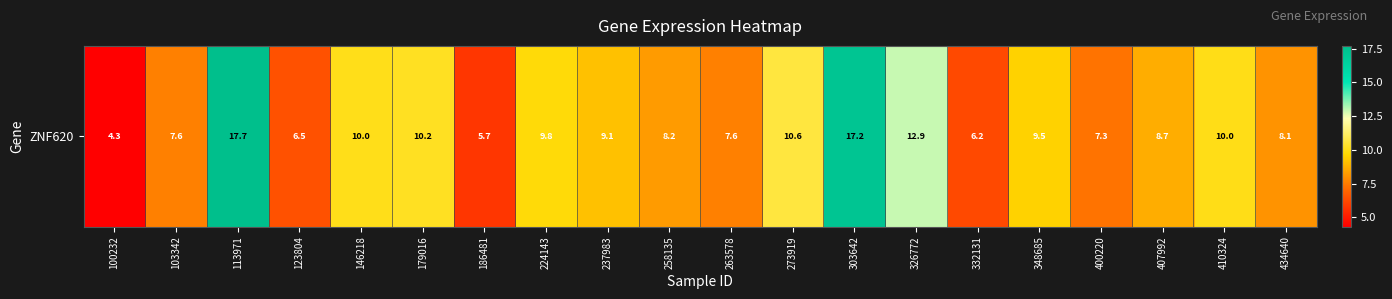

Rank the categories by value from lowest to highest.

100232, 186481, 332131, 123804, 400220, 103342, 263578, 434640, 258135, 407992, 237983, 348685, 224143, 410324, 146218, 179016, 273919, 326772, 303642, 113971